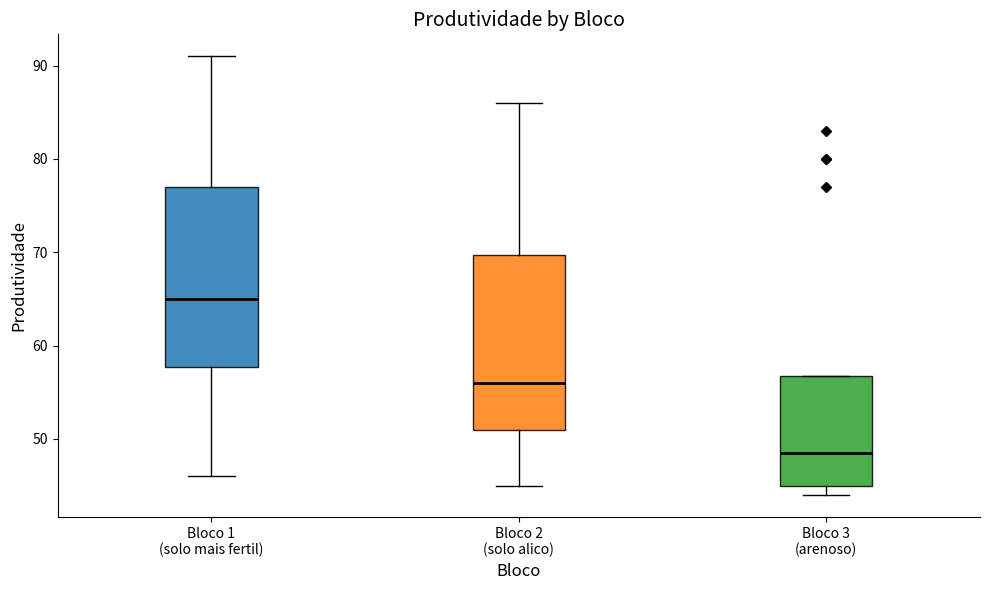

Reading left to right, read every box against the y-axis: the position of its median line, the range the box covers, and the ends of its whiskers. The values are not printed on the chart, so give them approximately, as read against the axis.

Bloco 1 (solo mais fertil): median 65, box 58 to 77, whiskers 46 to 91
Bloco 2 (solo alico): median 56, box 51 to 70, whiskers 45 to 86
Bloco 3 (arenoso): median 49, box 45 to 57, whiskers 44 to 57